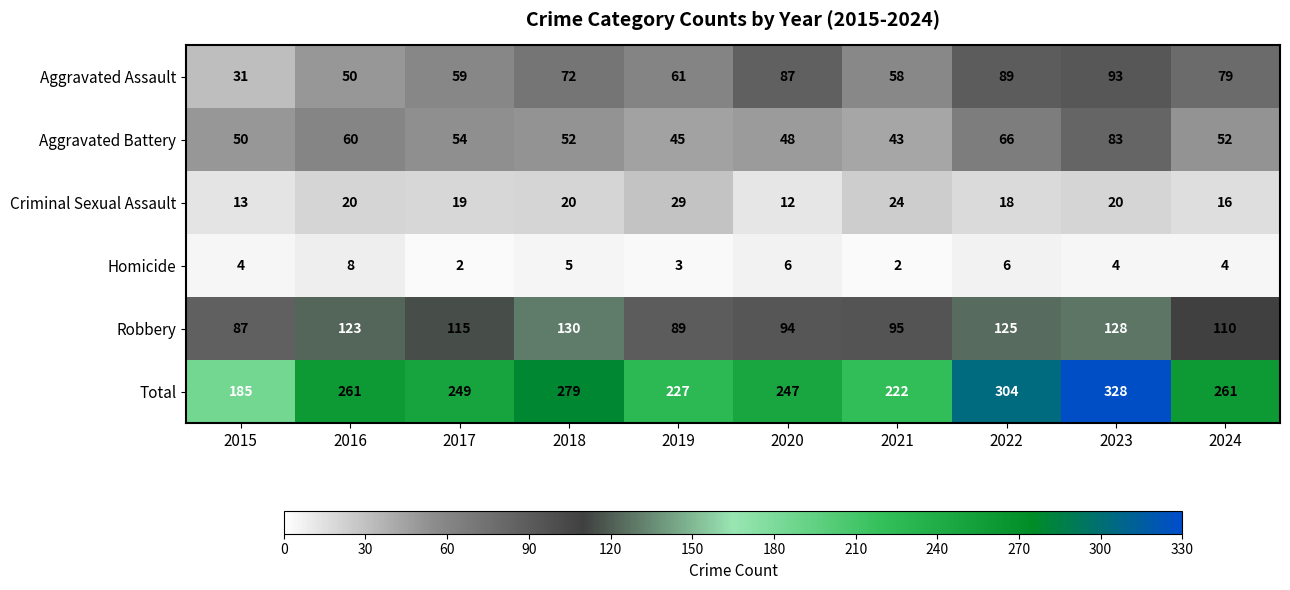

Rank the series by their maximum value, from highest to lowest.

Total, Robbery, Aggravated Assault, Aggravated Battery, Criminal Sexual Assault, Homicide